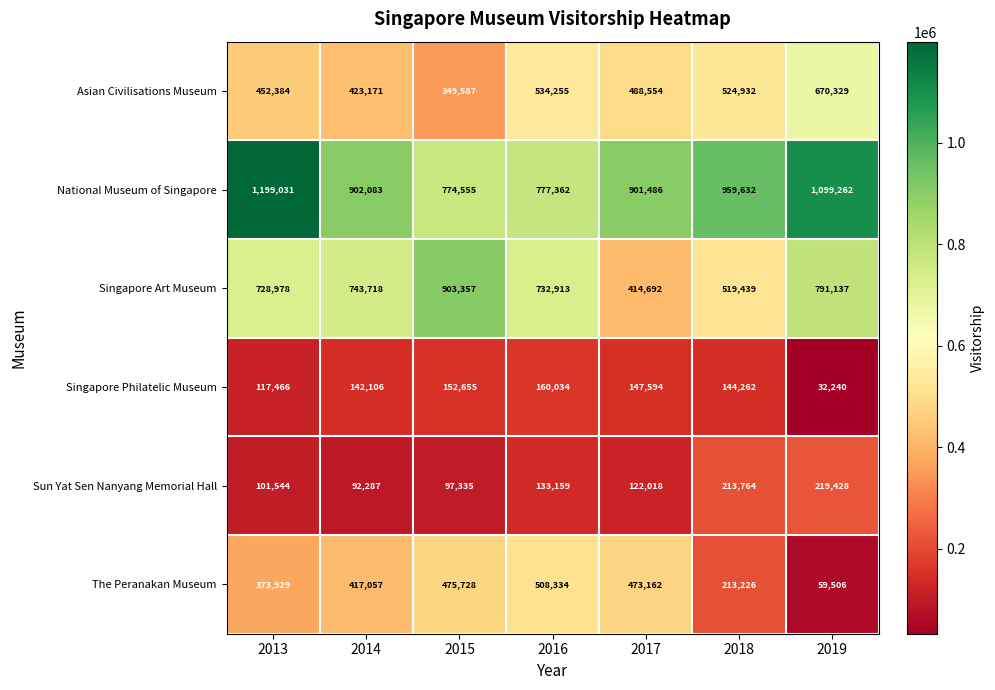

How many data points in National Museum of Singapore are less than 902083?

3